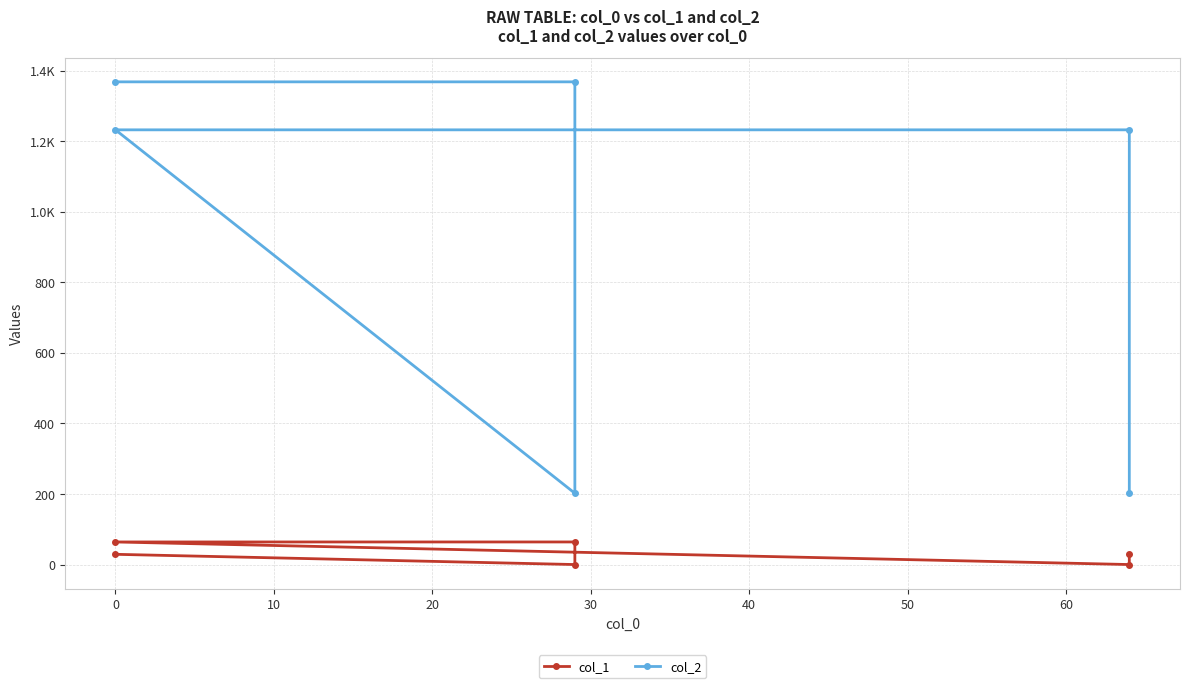

Count the number of categories in the chart.

6